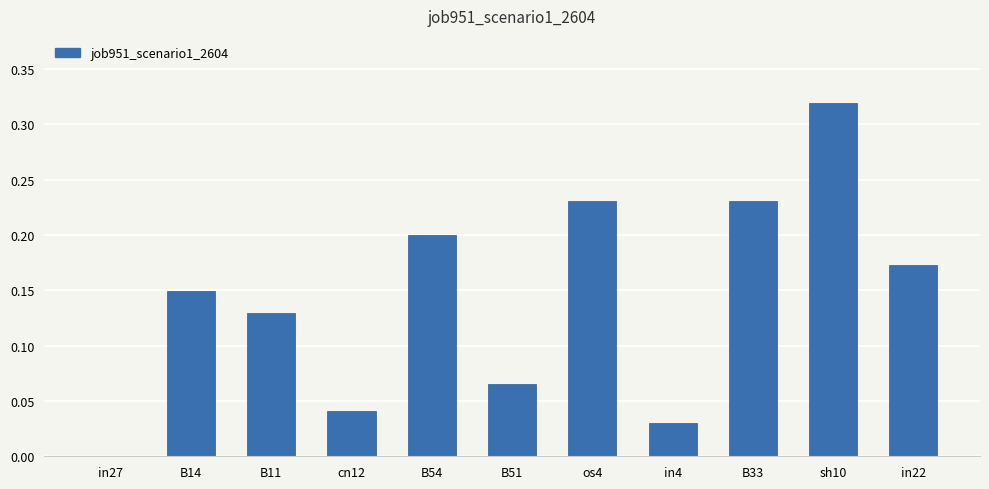

Between cn12 and in27, which is larger?

cn12